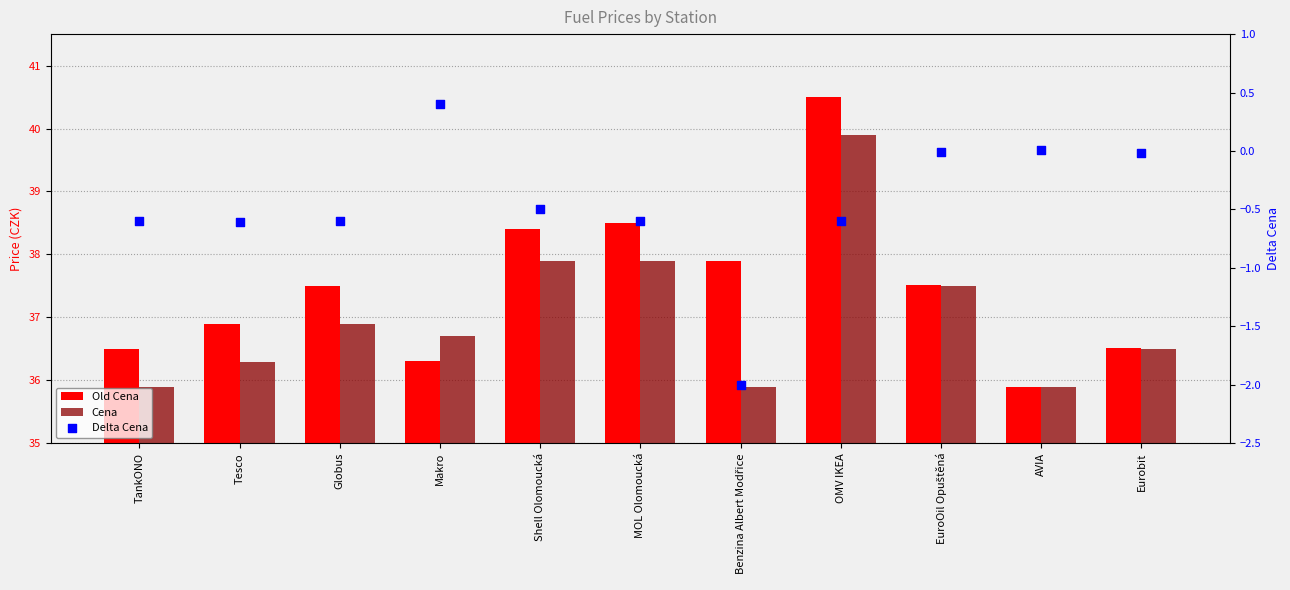

At which category is the sum across all series the highest?

OMV IKEA